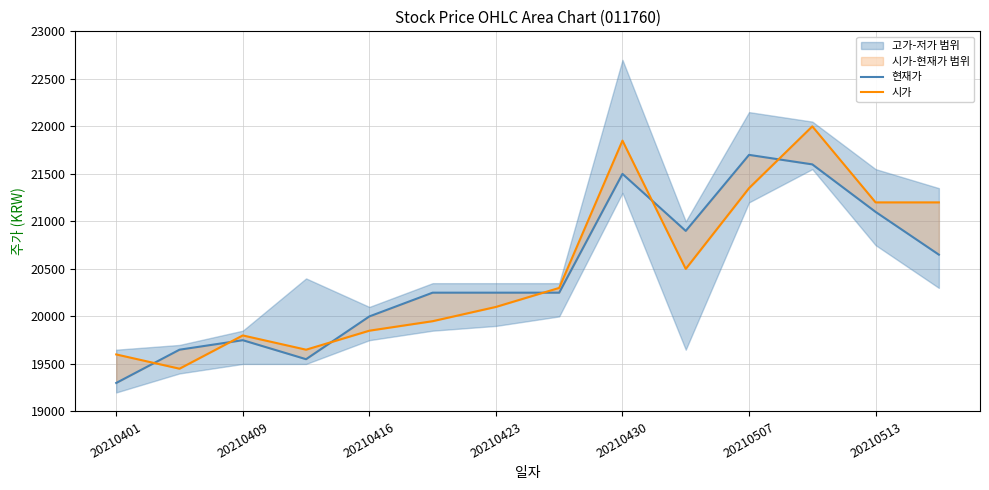

Reading right to left, transcribe all the data shown in this chart.

현재가: 20650	21100	21600	21700	20900	21500	20250	20250	20250	20000	19550	19750	19650	19300
시가: 21200	21200	22000	21350	20500	21850	20300	20100	19950	19850	19650	19800	19450	19600